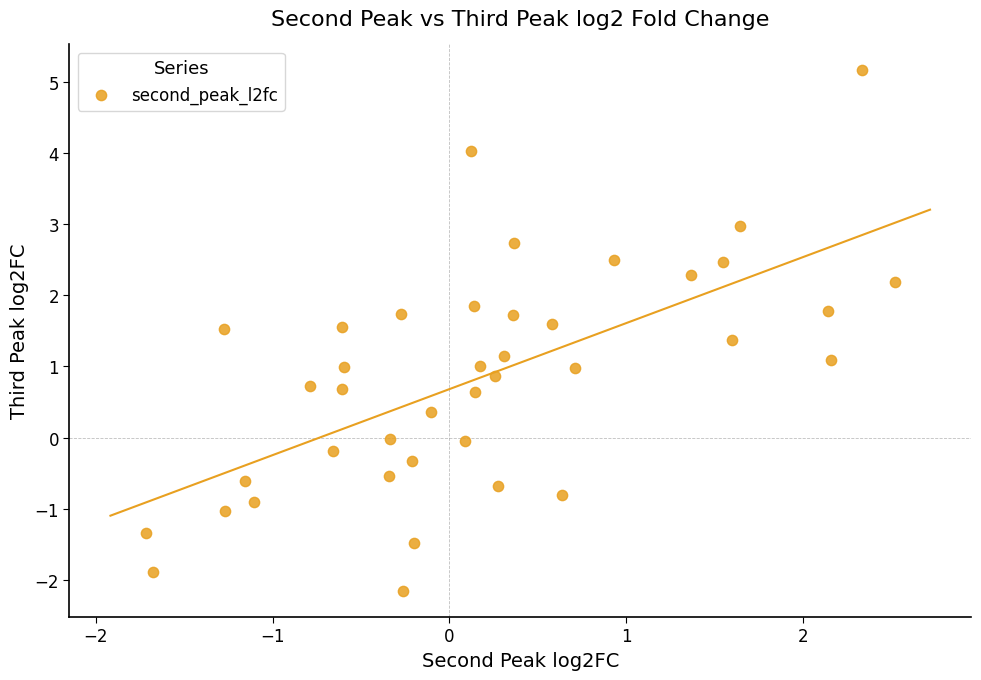

What is the range of X values (max minus min)?

4.2